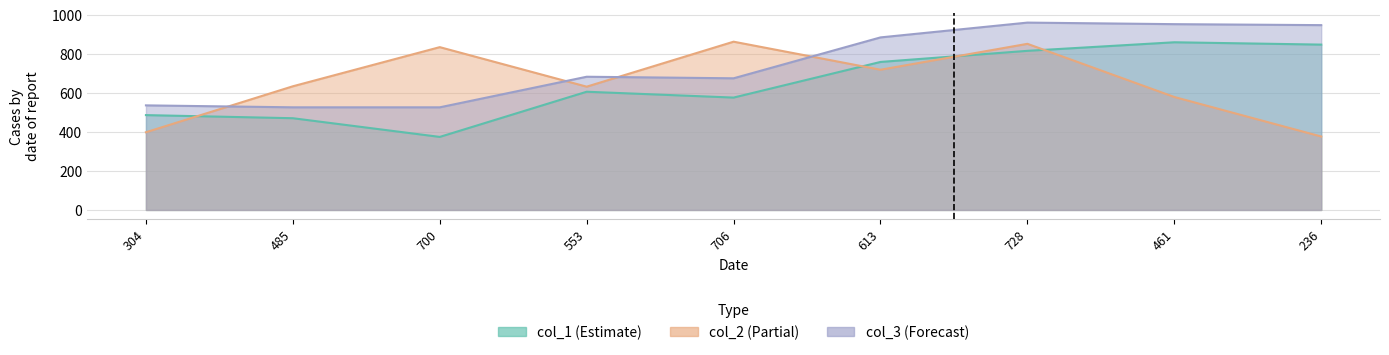

At 236, list the series in order from largest to smallest.

col_3, col_1, col_2